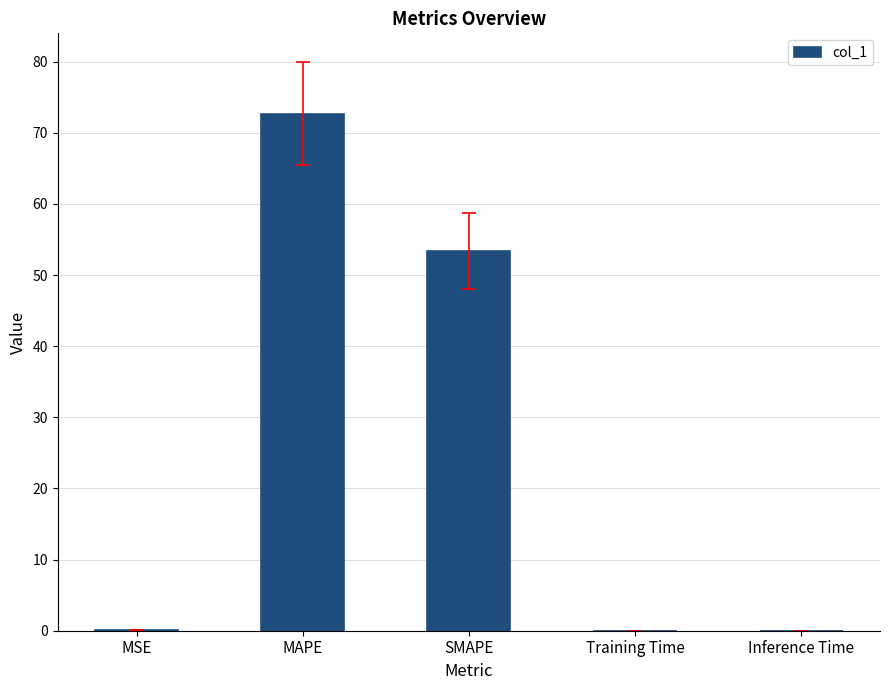

The value at Training Time is 0.0. True or false?

True